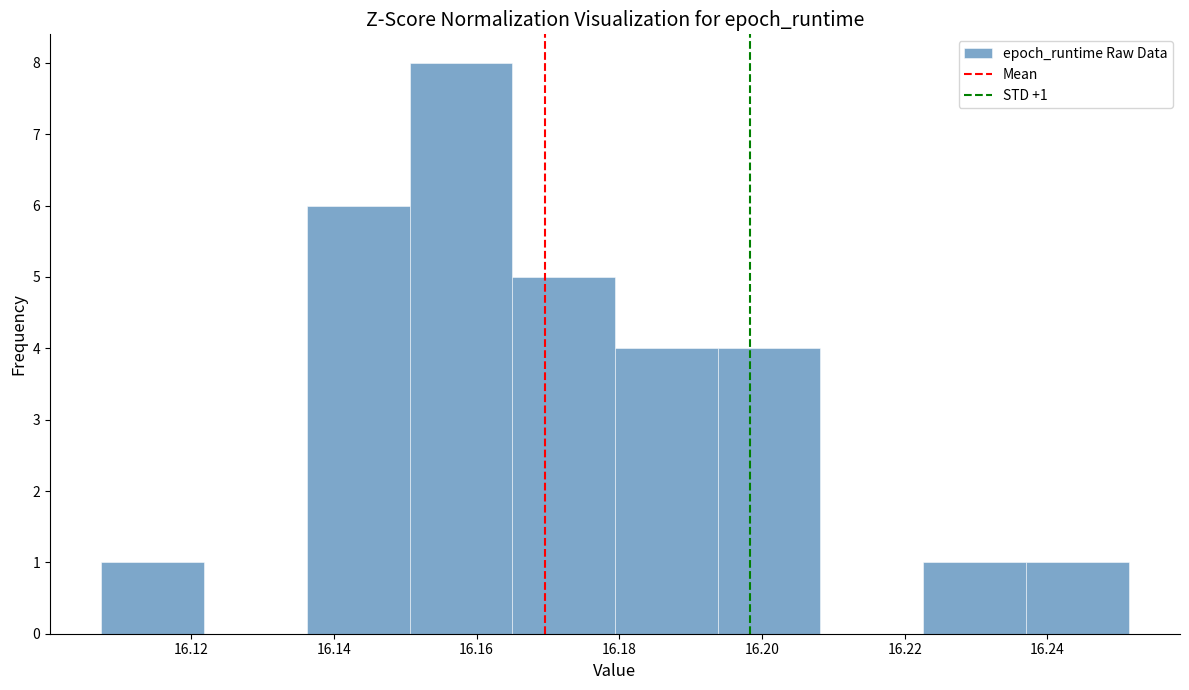

Over which range of the x-axis is the bar tallest?

16.150 to 16.166